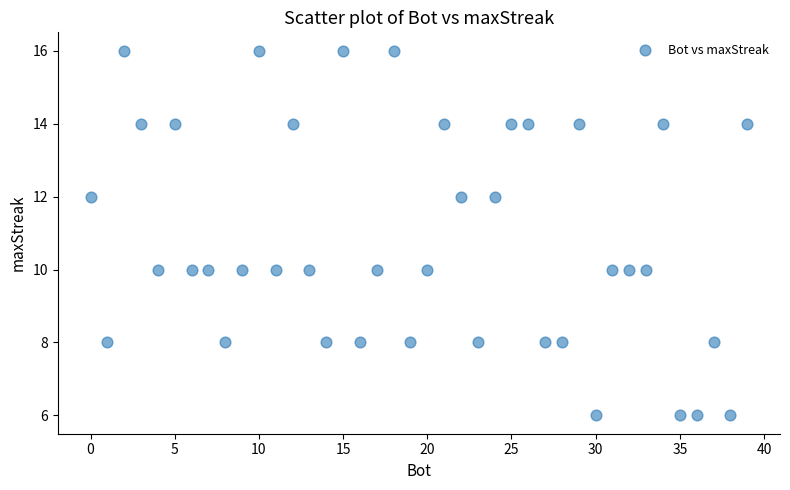

What is the range of X values (max minus min)?

39